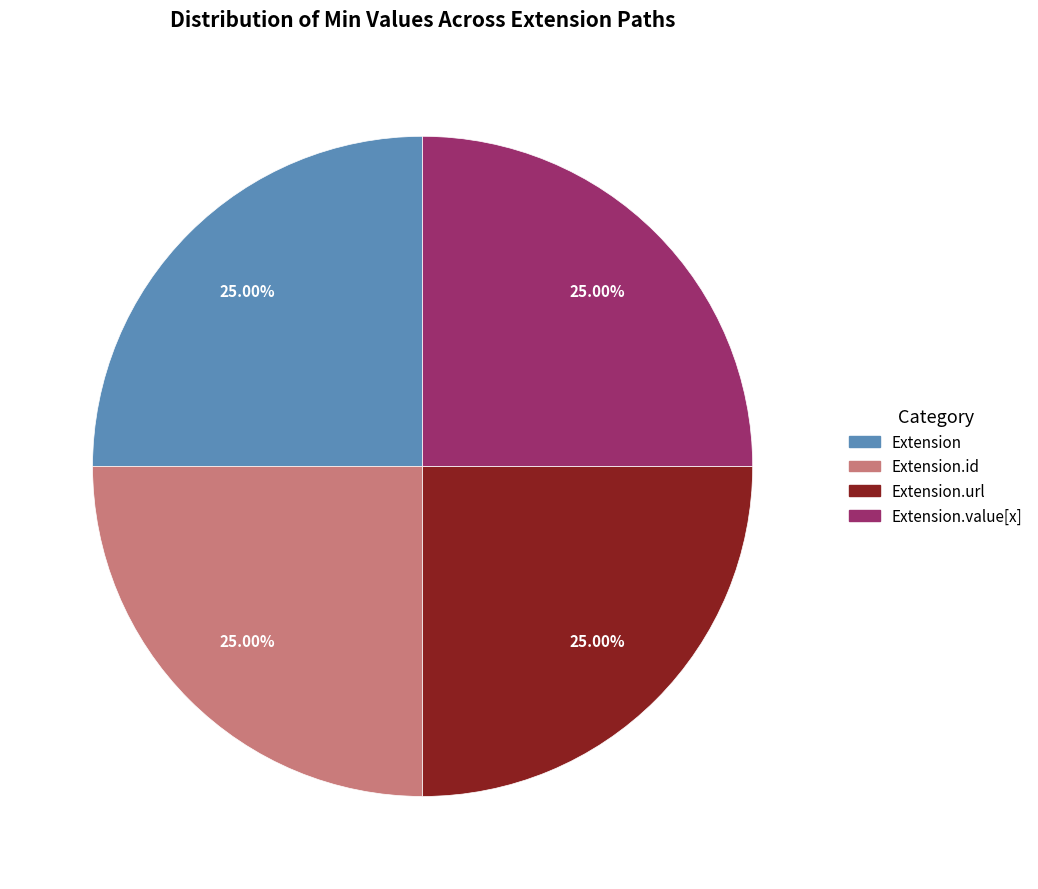

Is there a majority slice in this chart?

No